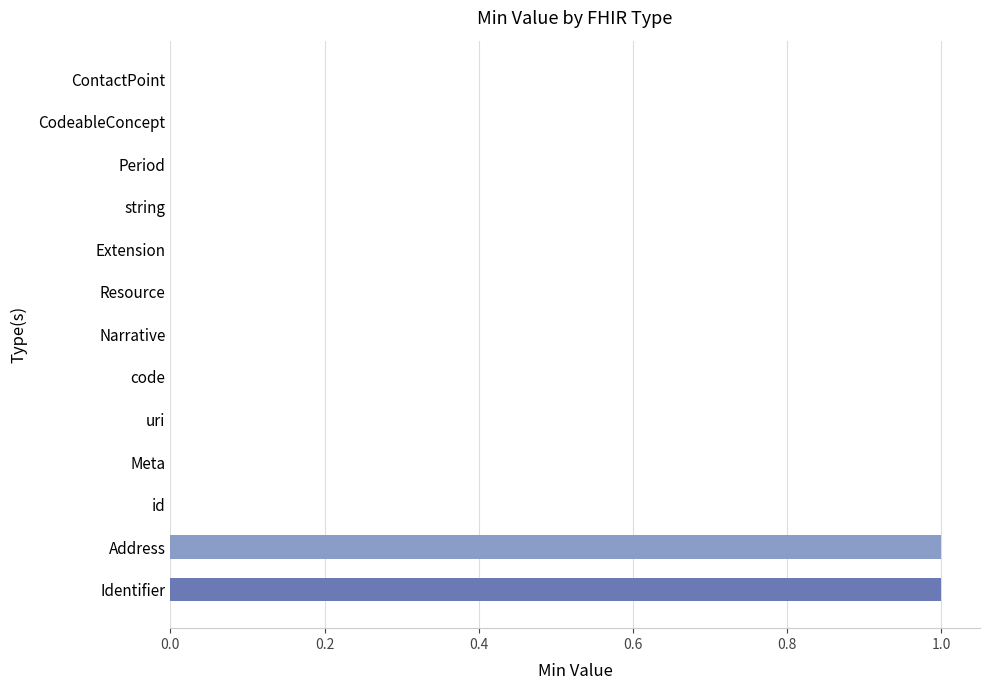

Is it true that the value at string is 0?

True